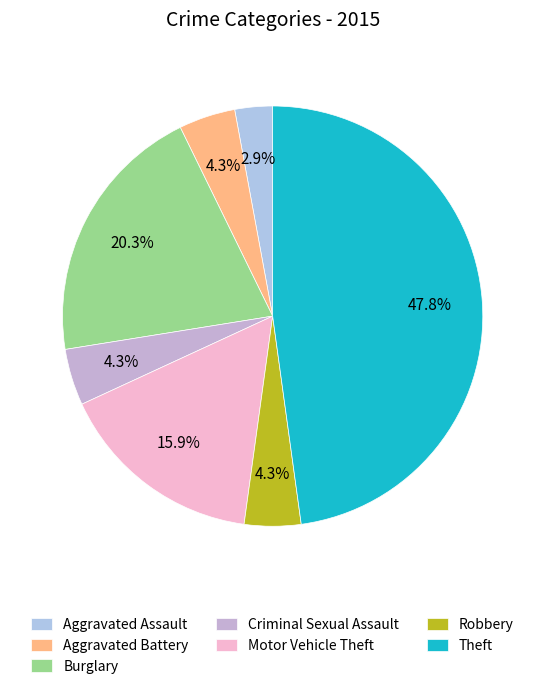

How many slices are in this pie chart?

7